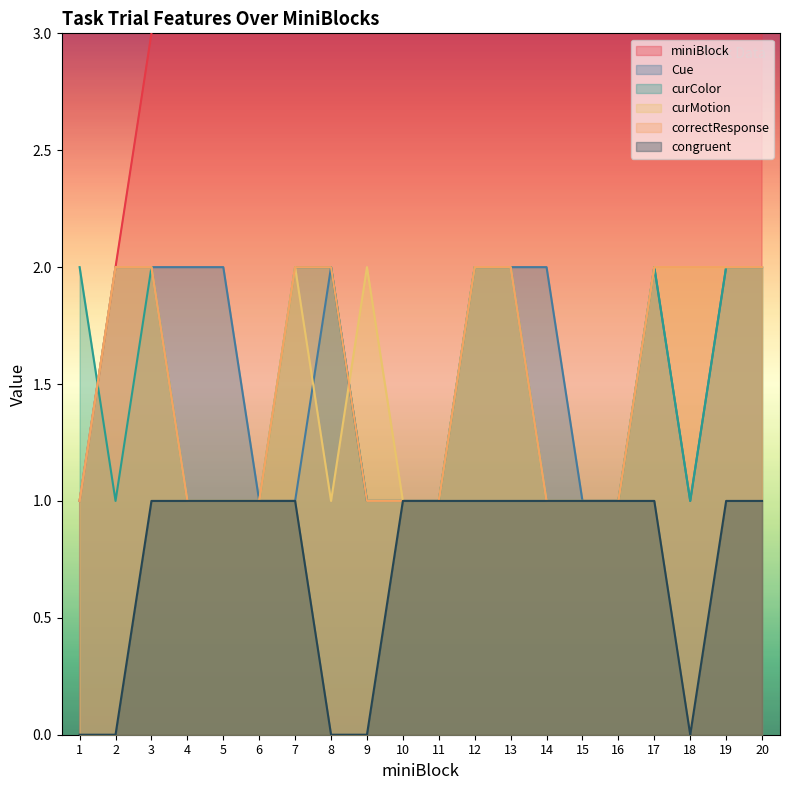

Between 7 and 11, which is larger?

11